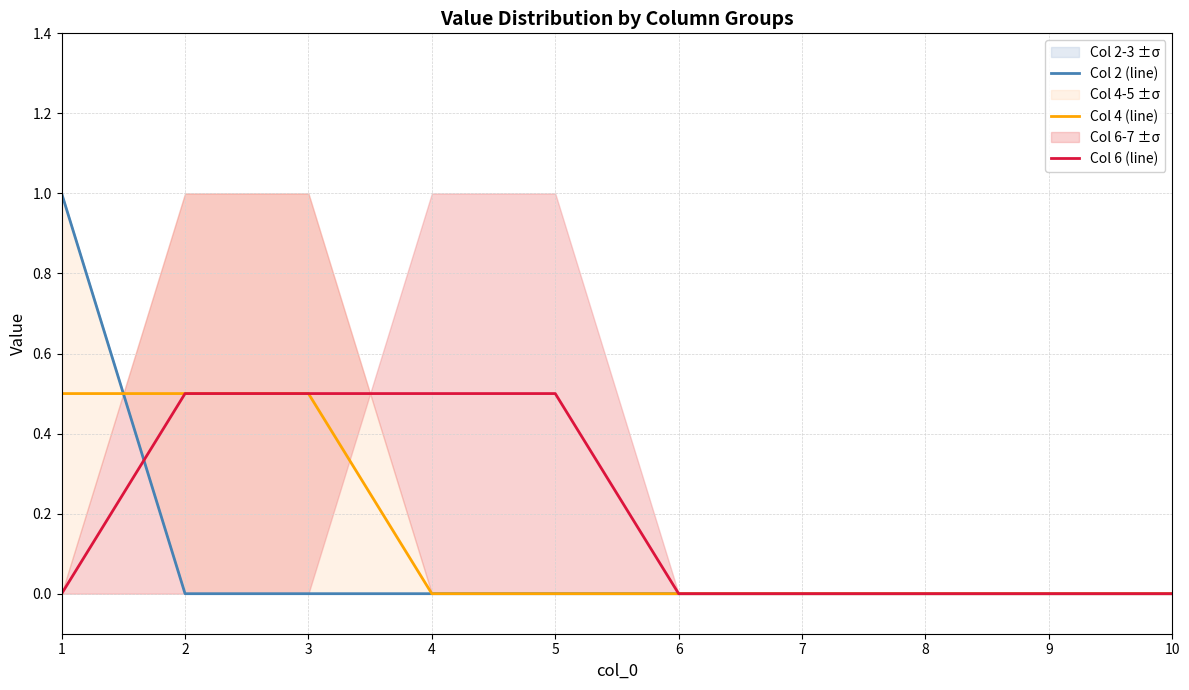

Between 8 and 2, which is larger?

8